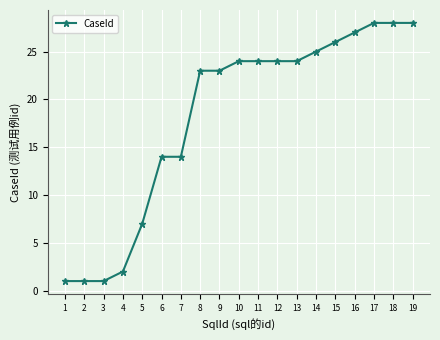

How many lines are shown in the chart?

1